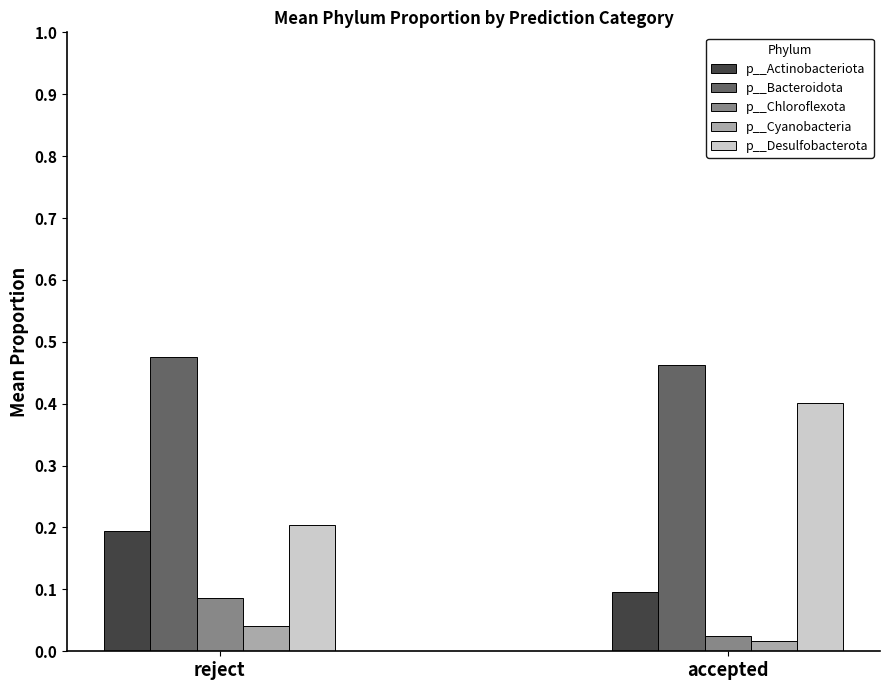

How many data points does each series have?

2